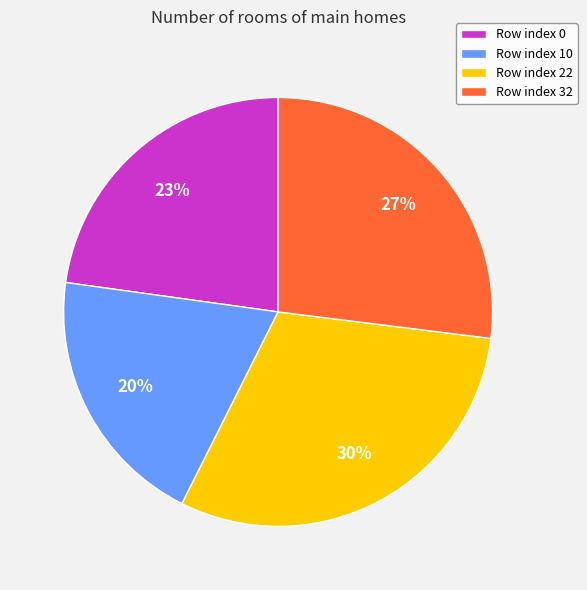

Which slice is the smallest?

Row index 10